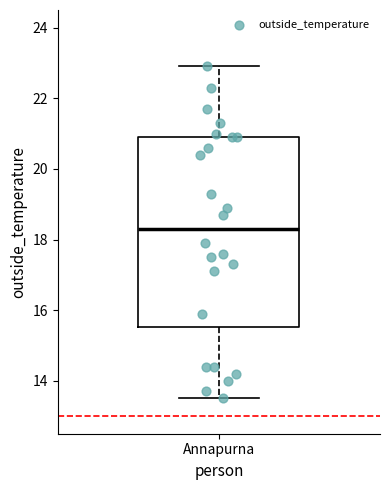

Where is the upper edge of the box for Annapurna on the y-axis? The values are not printed on the chart, so give them approximately, as read against the axis.

21.0